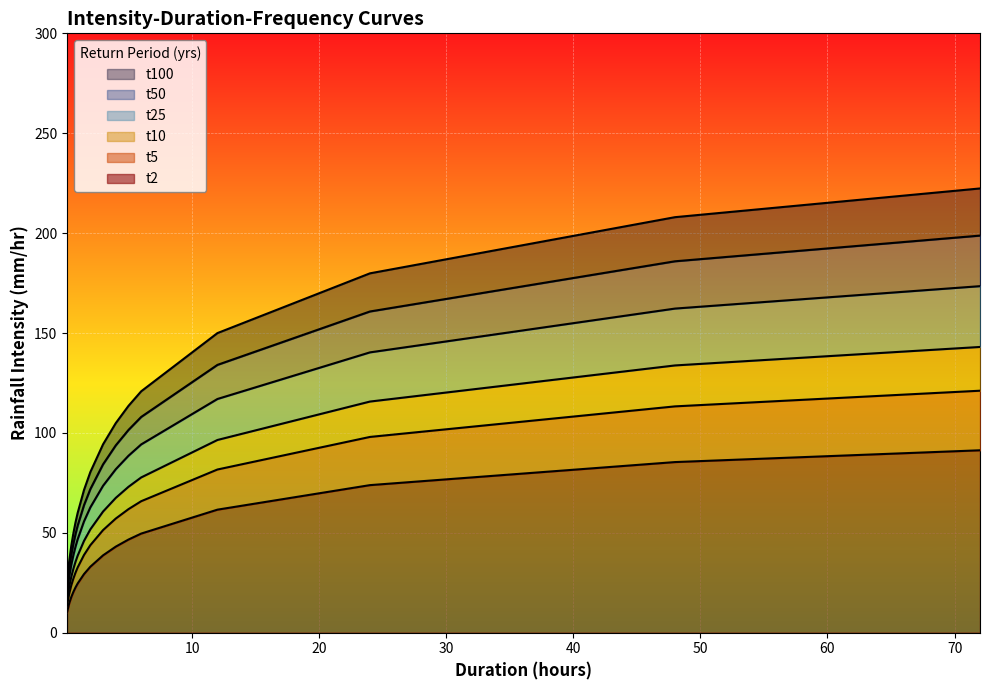

What is the maximum value for t2?

91.3